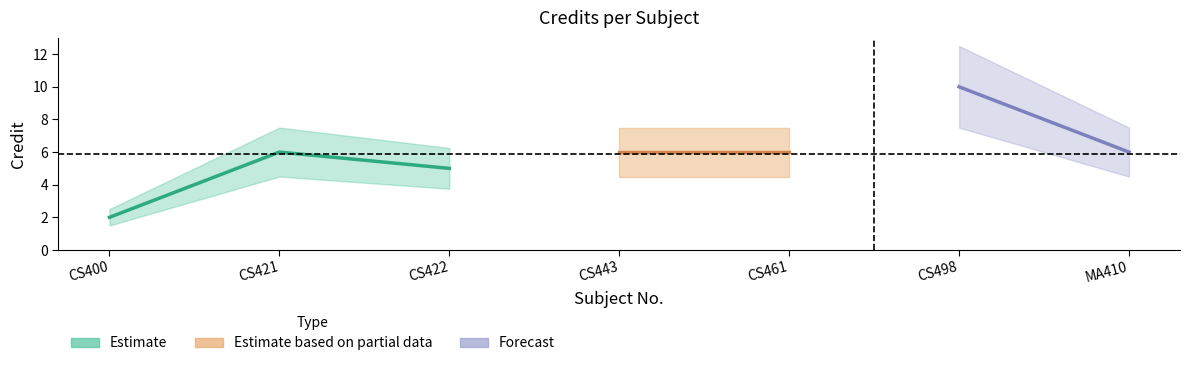

How many categories are shown in the chart?

7